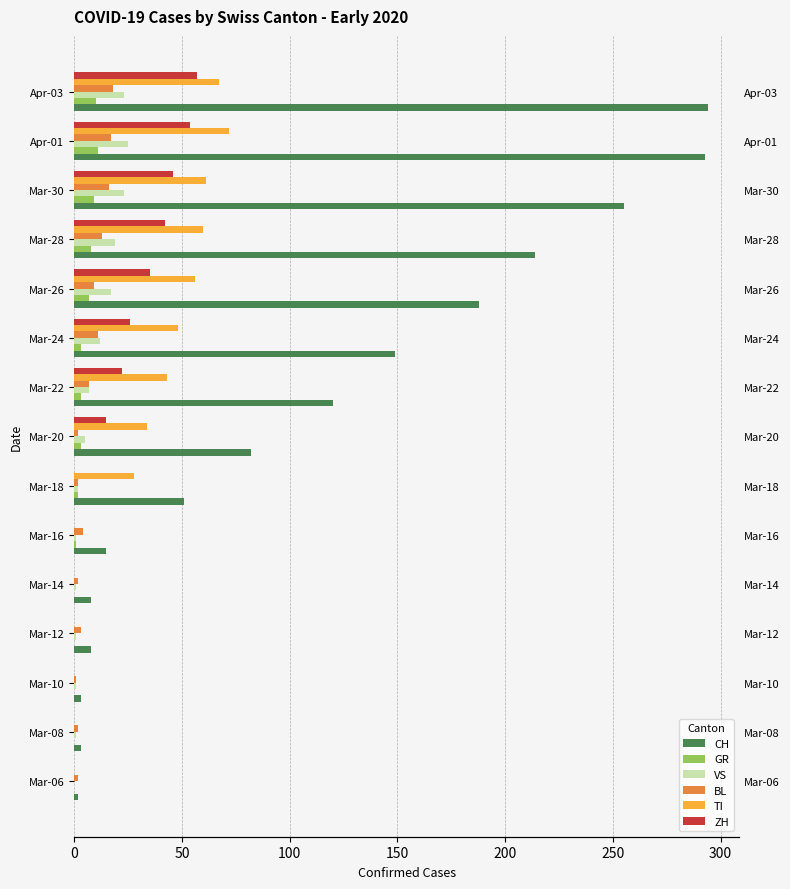

What are all the series names shown in the legend?

CH, GR, VS, BL, TI, ZH